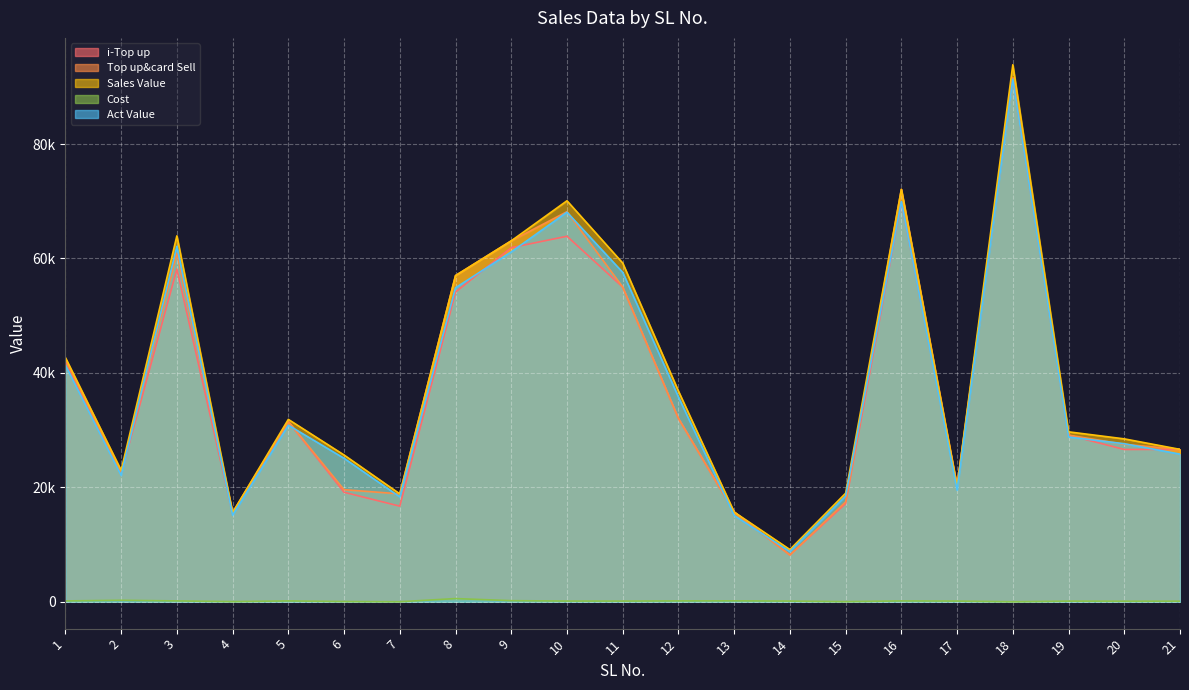

Count the number of categories in the chart.

21